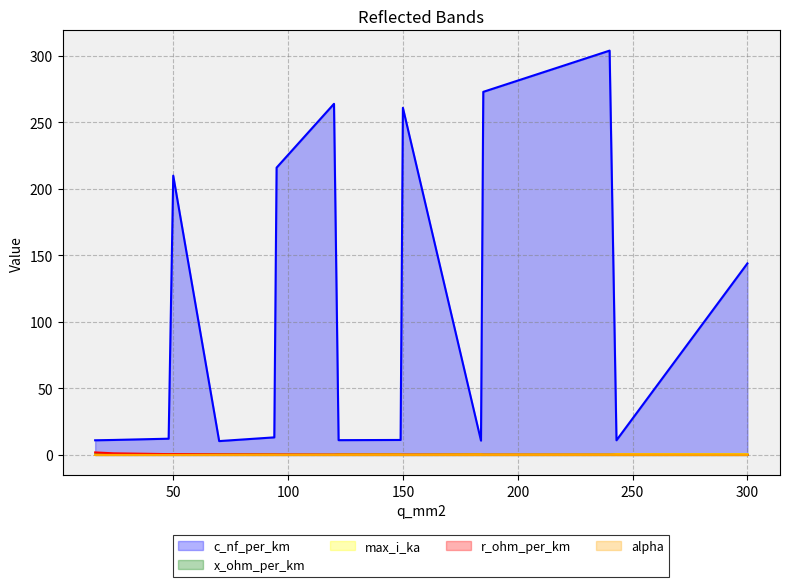

Is it true that x_ohm_per_km equals 0.1 at 185?

True